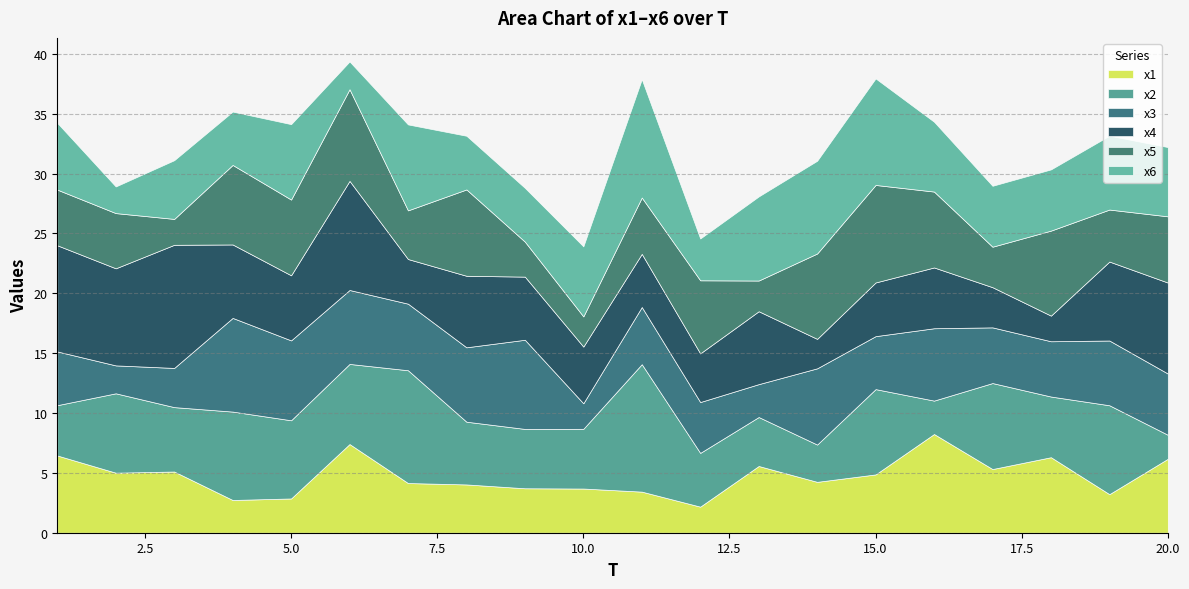

At which label does x4 reach its minimum?

18